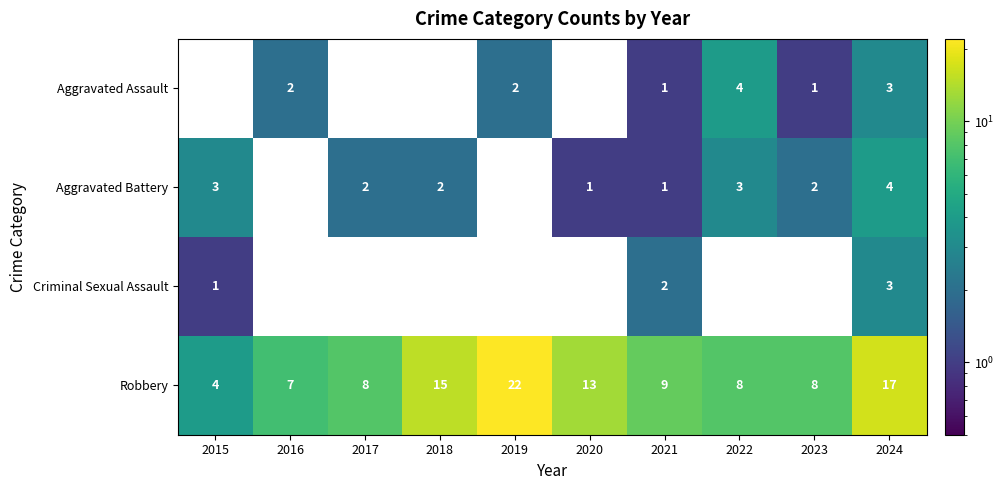

What is the difference between the maximum and minimum values in the Robbery series?

18